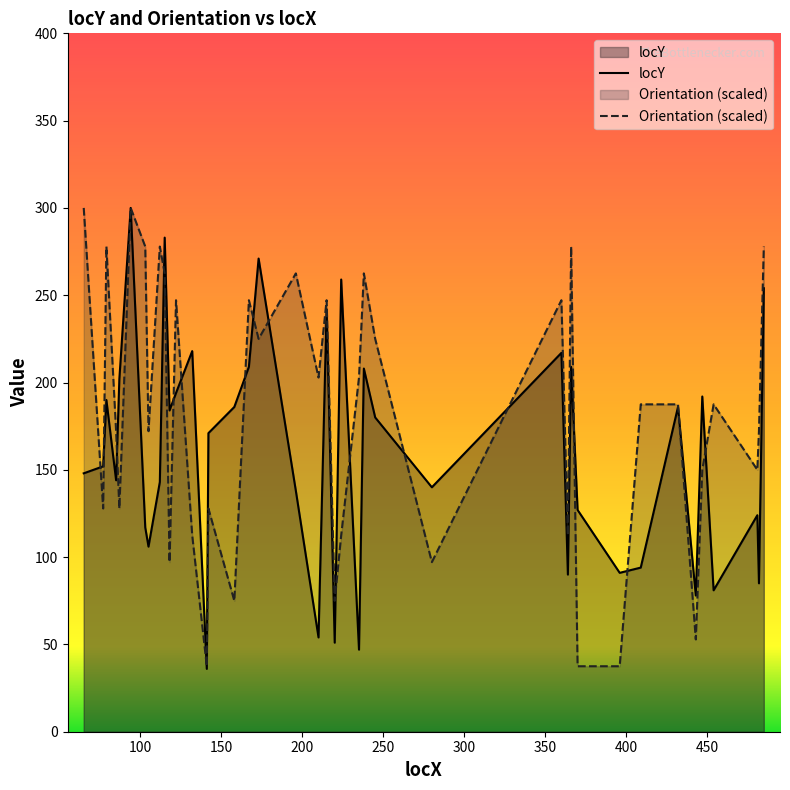

How many intersections are there between Orientation (scaled) and locY?

19